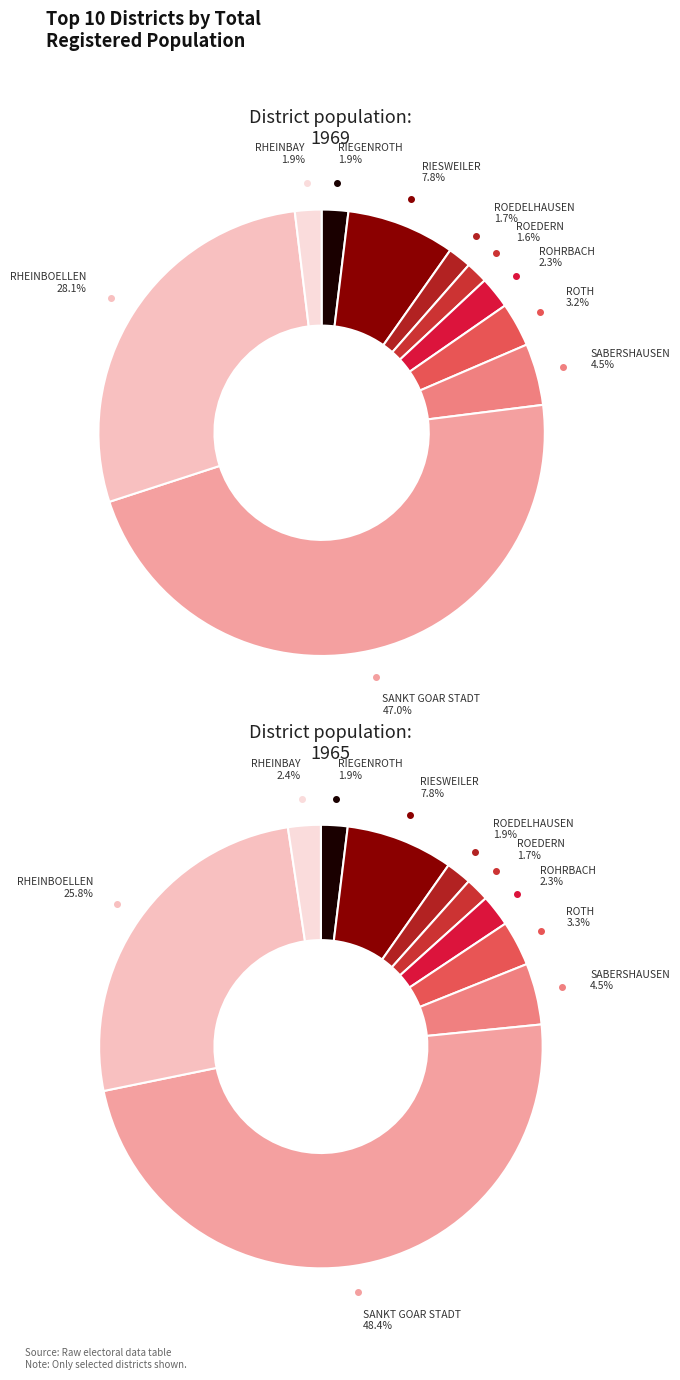

To the nearest percent, what portion does ROEDELHAUSEN represent?

2%